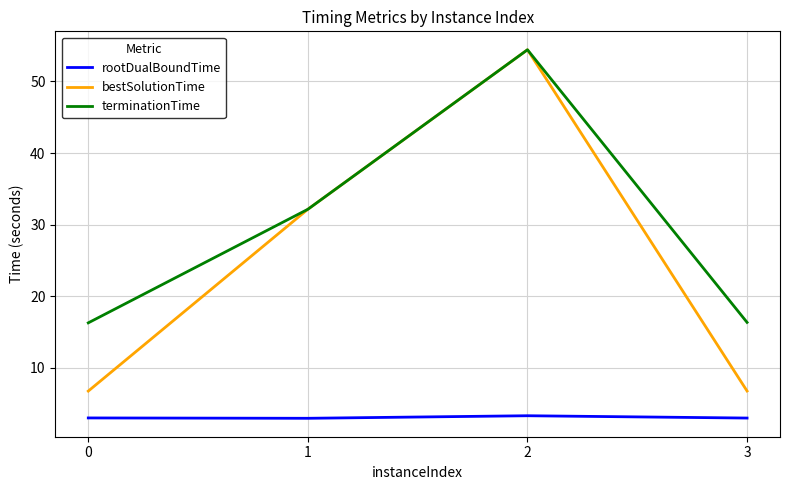

Which series has the largest total across all categories?

terminationTime